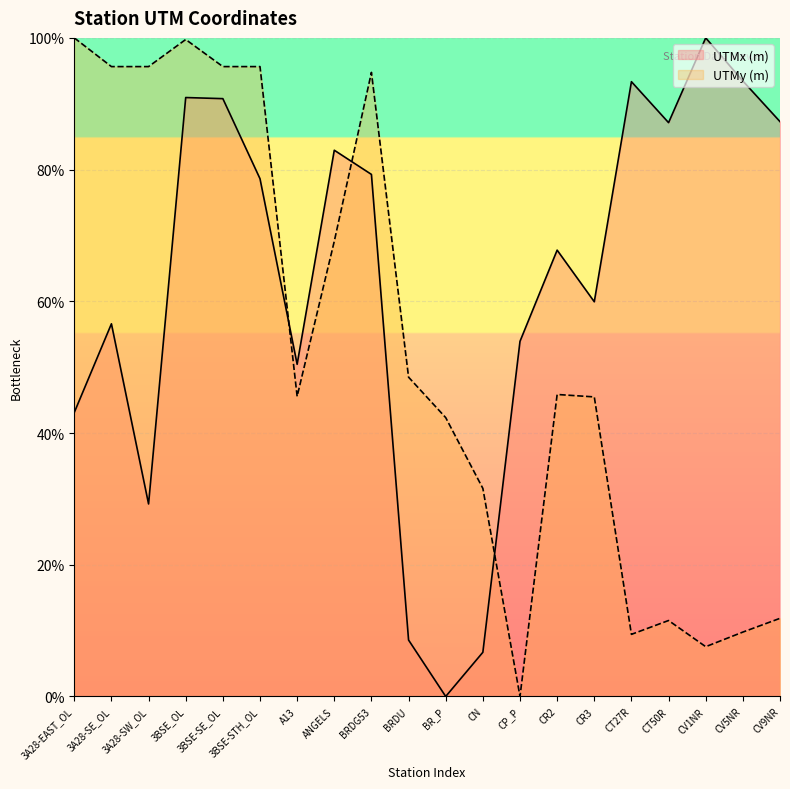

What is the highest value of the UTMy (m) series?

100.0